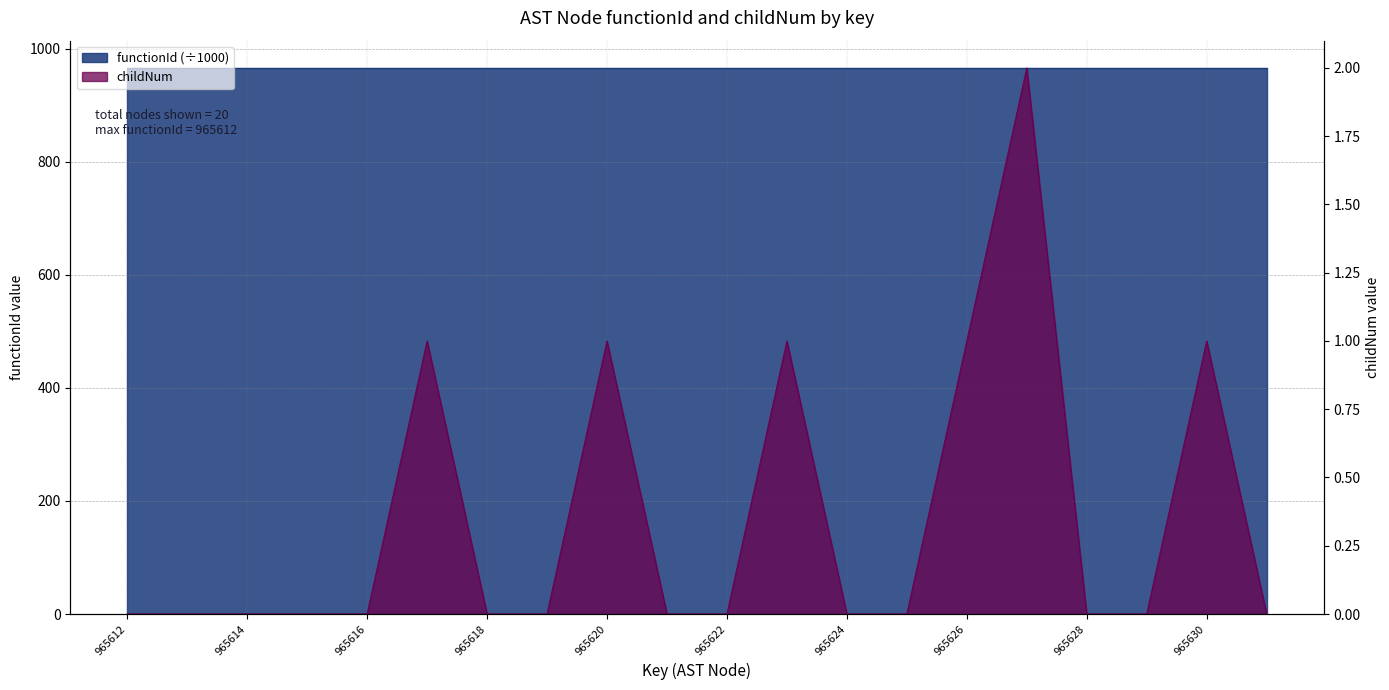

What is the difference between the maximum and minimum values?

2